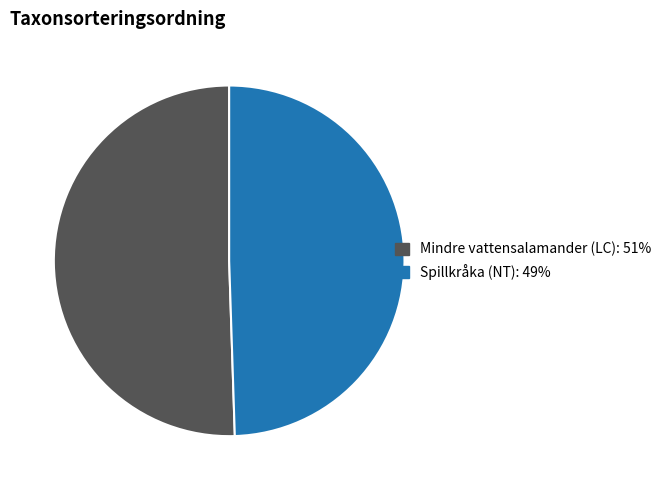

Is there a majority slice in this chart?

Yes